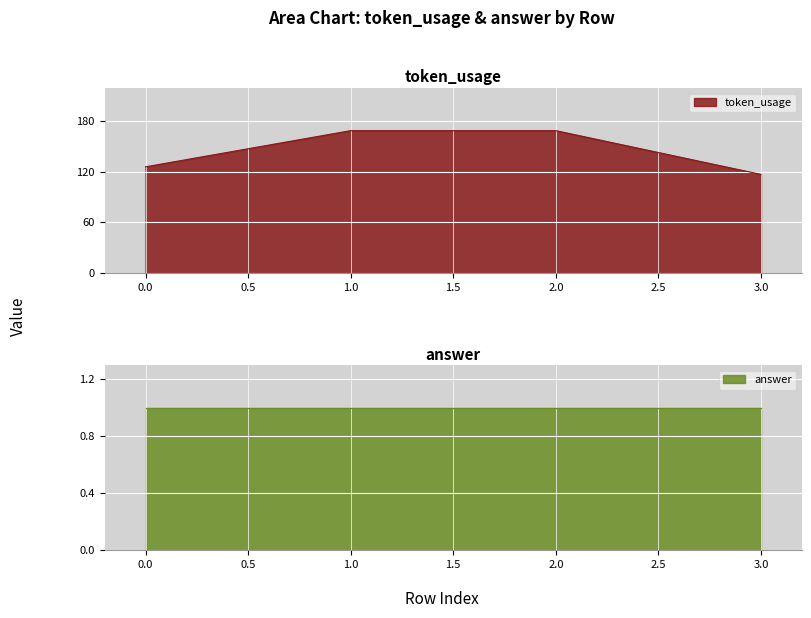

At which category does the chart reach its peak across all series?

1